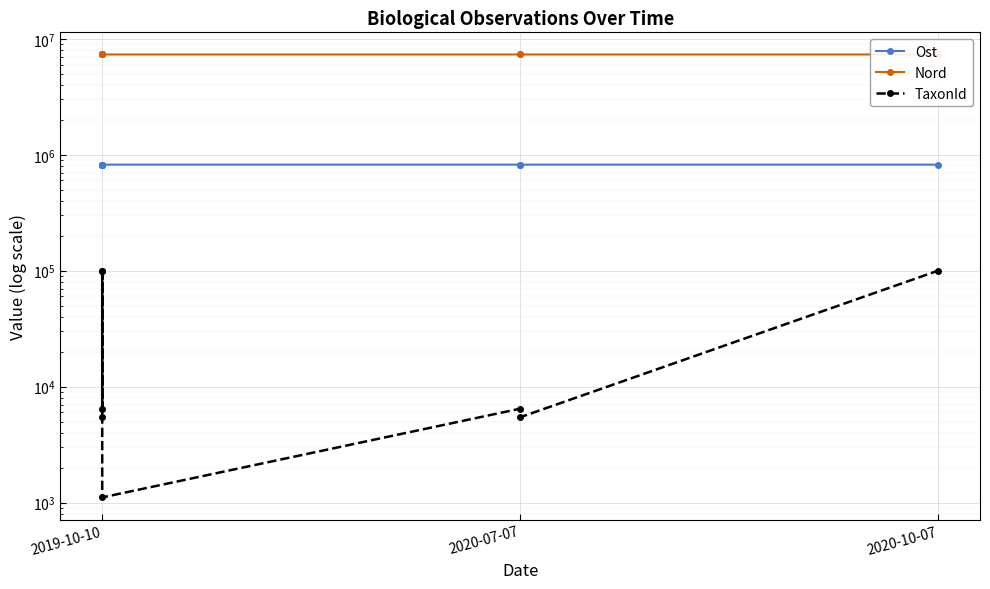

True or false: Nord and TaxonId intersect in this chart.

False